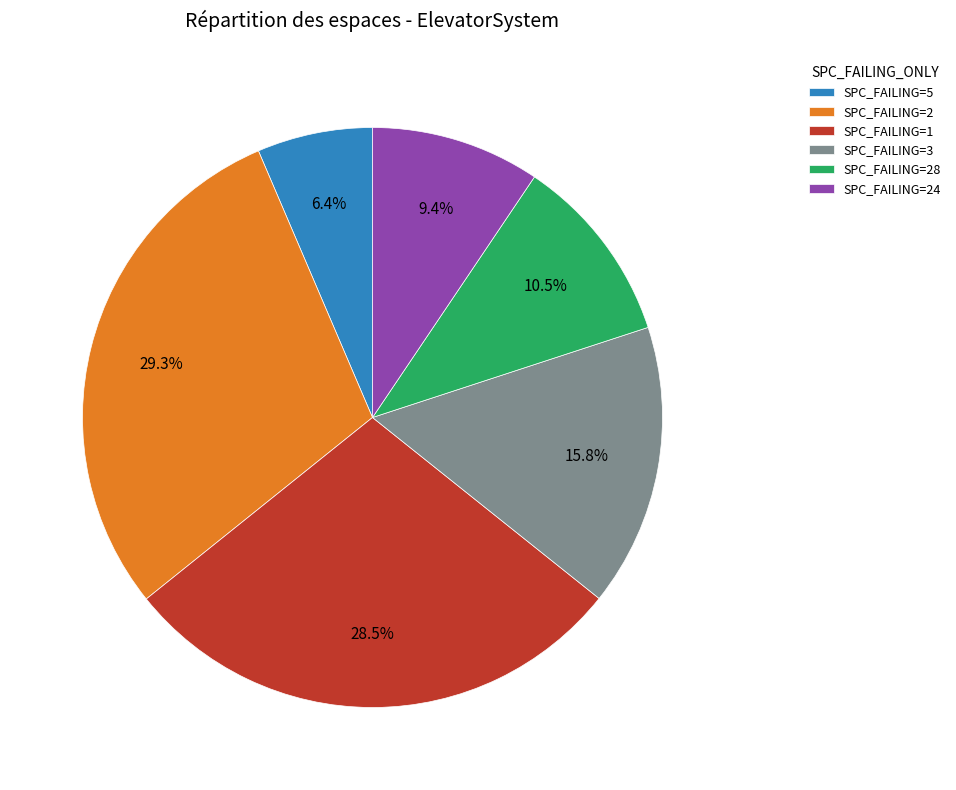

Is there a majority slice in this chart?

No